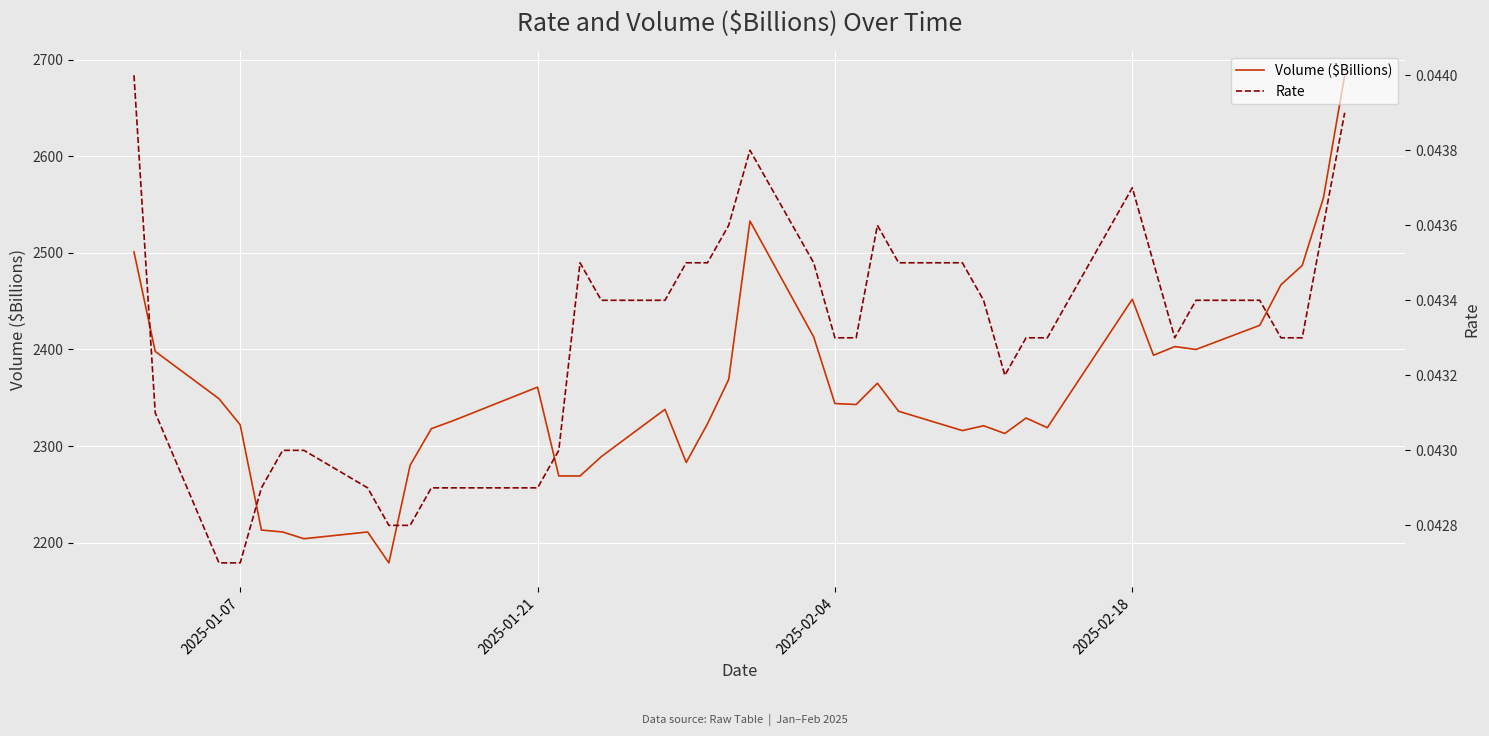

What is the average value of the Volume ($Billions) series?

2355